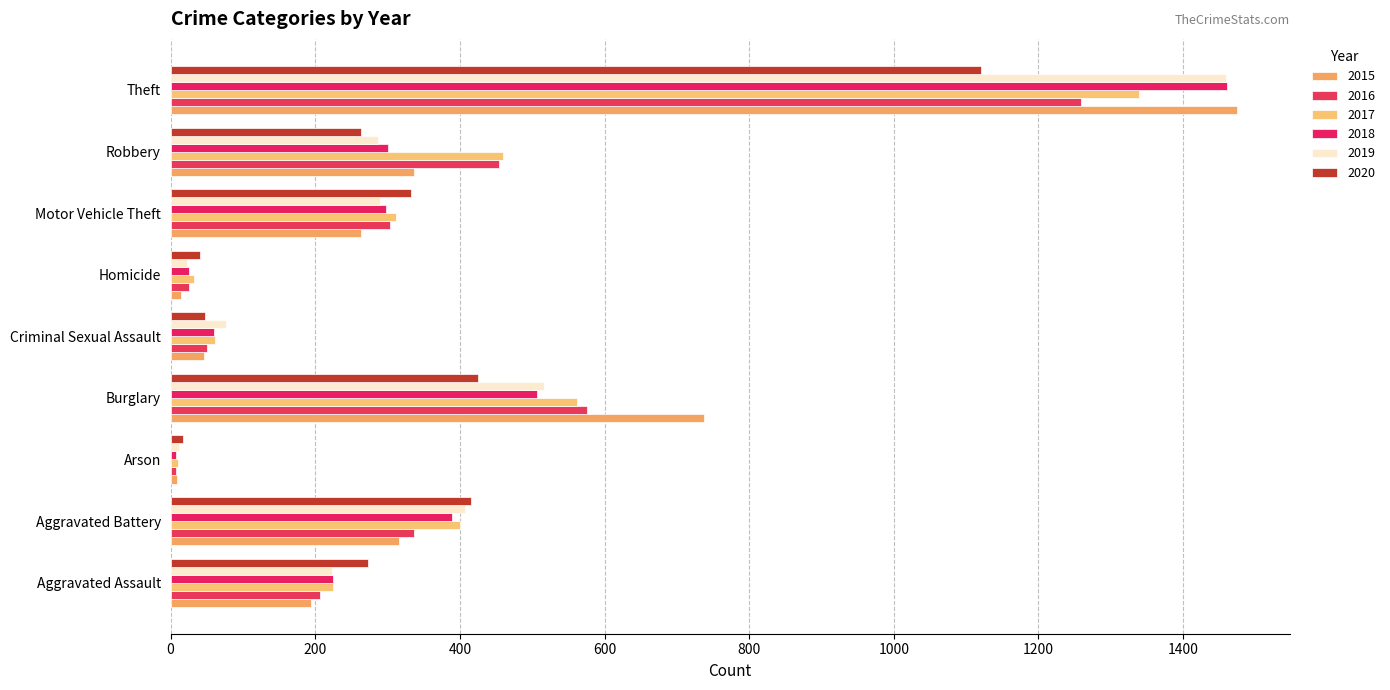

Between Criminal Sexual Assault and Homicide, which is larger?

Criminal Sexual Assault